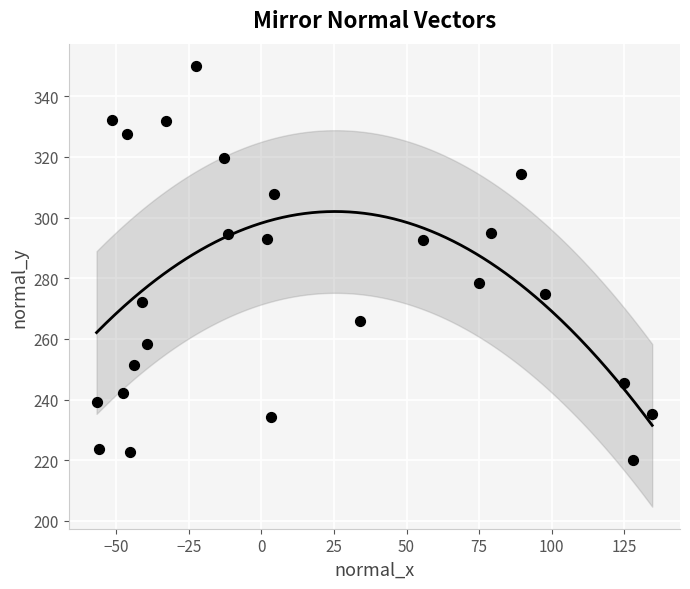

What is the range of Y values (max minus min)?

130.0